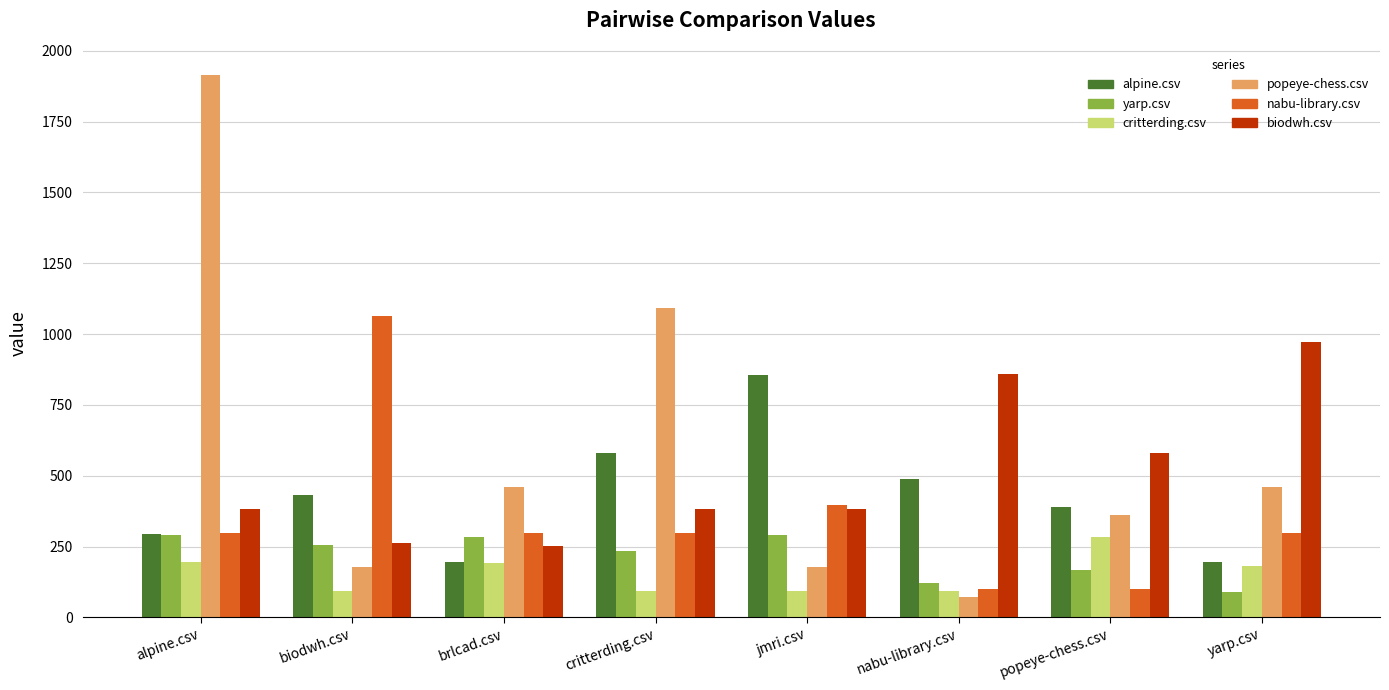

What is the value of the alpine.csv bar at the 8th from the left?

194.5